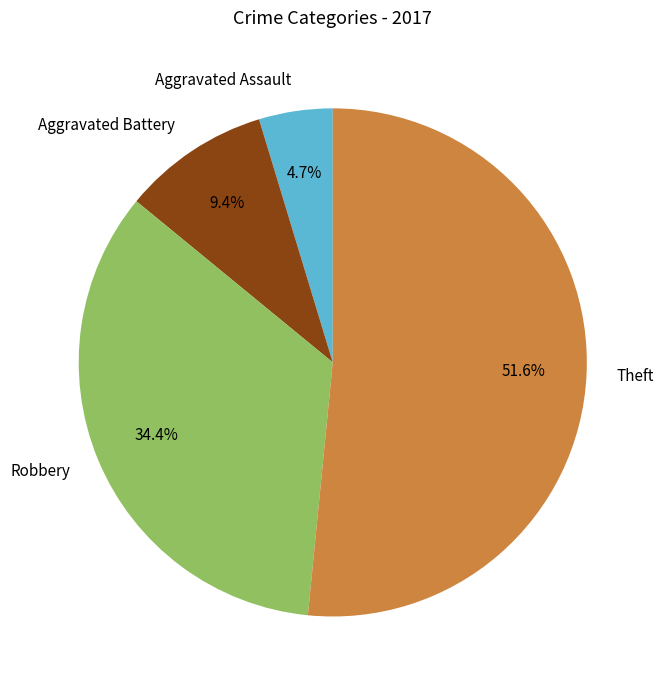

How many slices are in this pie chart?

4